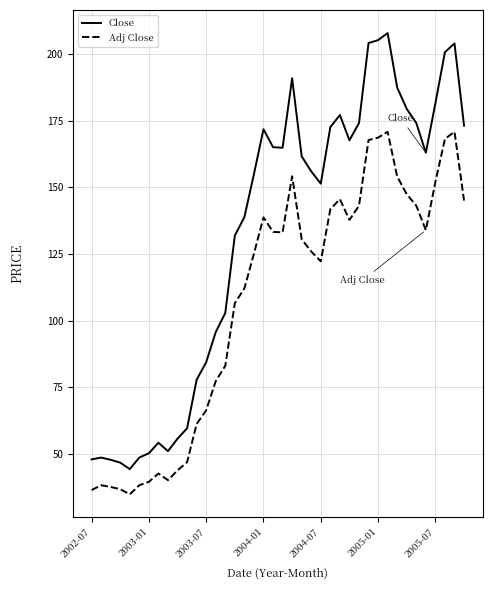

What is the lowest value of the Close series?

44.2